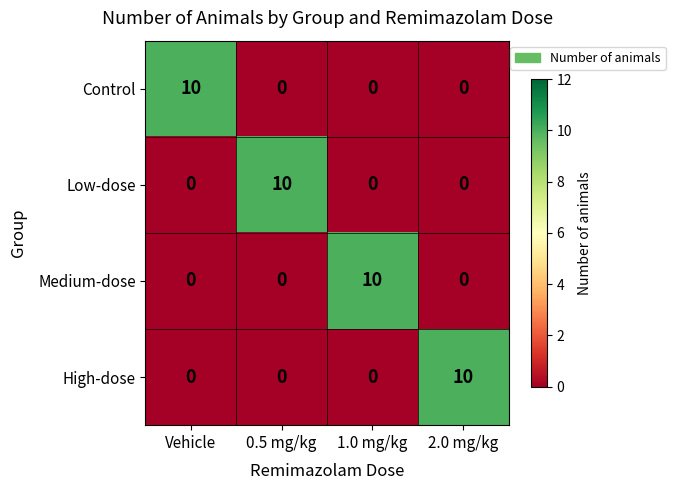

What is the total value across all series at Vehicle?

10